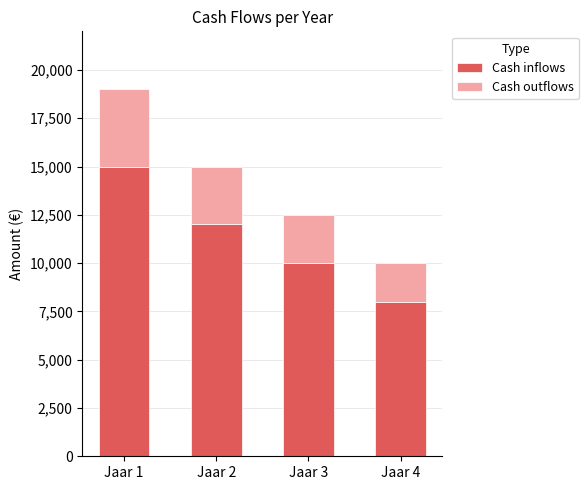

What is the value of the Cash inflows bar at the 1st from the left?

15000